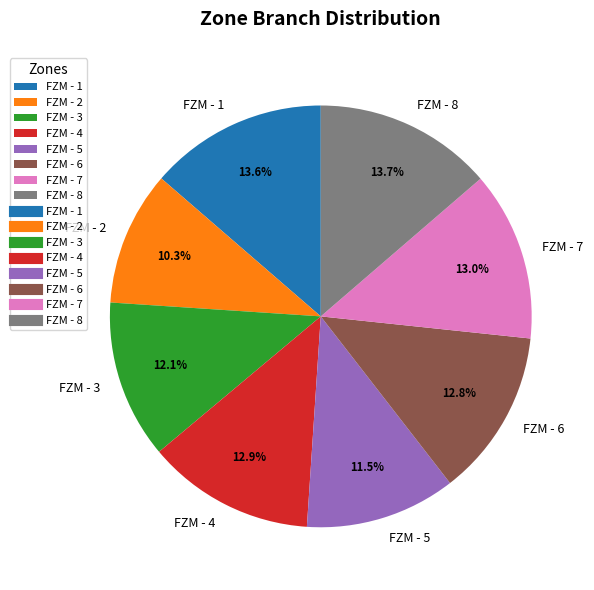

Count the number of slices in the pie.

8